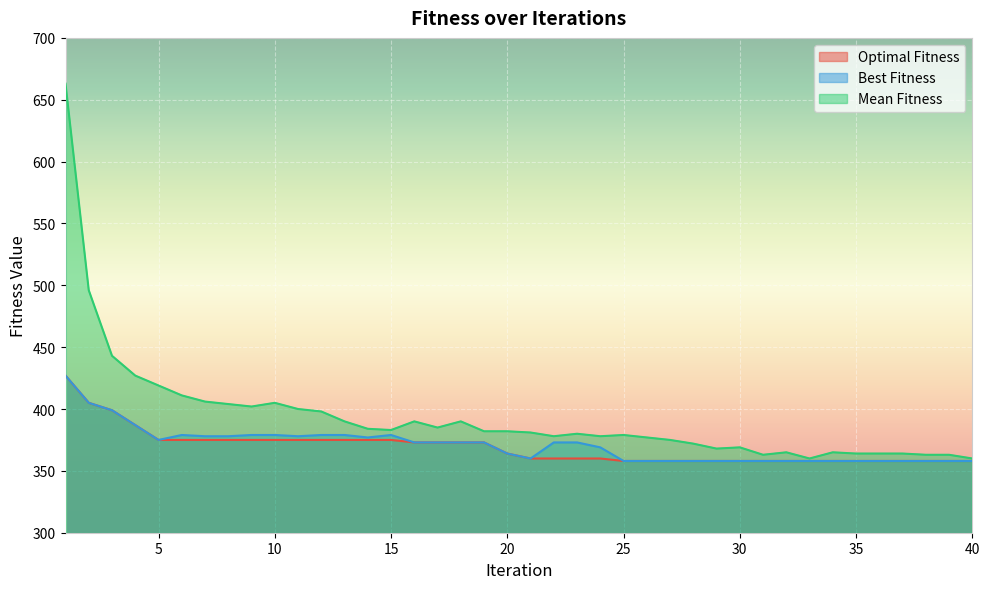

What are all the series names shown in the legend?

Optimal Fitness, Best Fitness, Mean Fitness